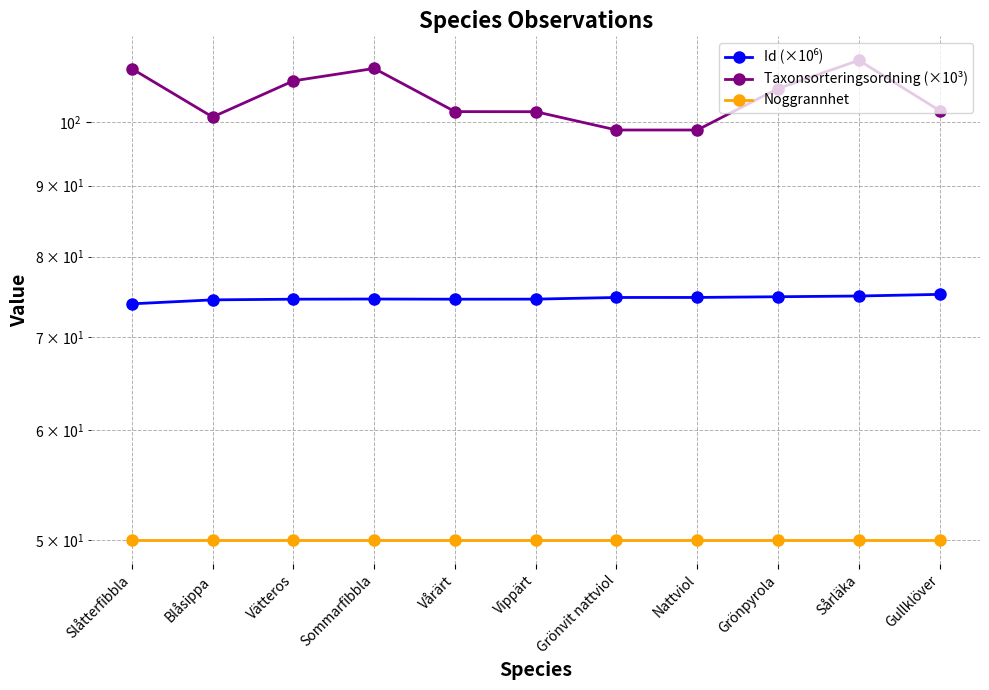

True or false: Id (×10⁶) and Noggrannhet intersect in this chart.

False